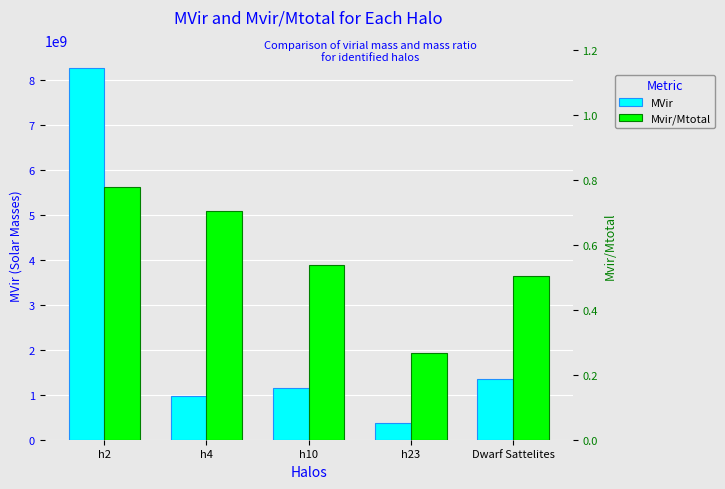

The MVir series shows 970641291.0 at h4. True or false?

True